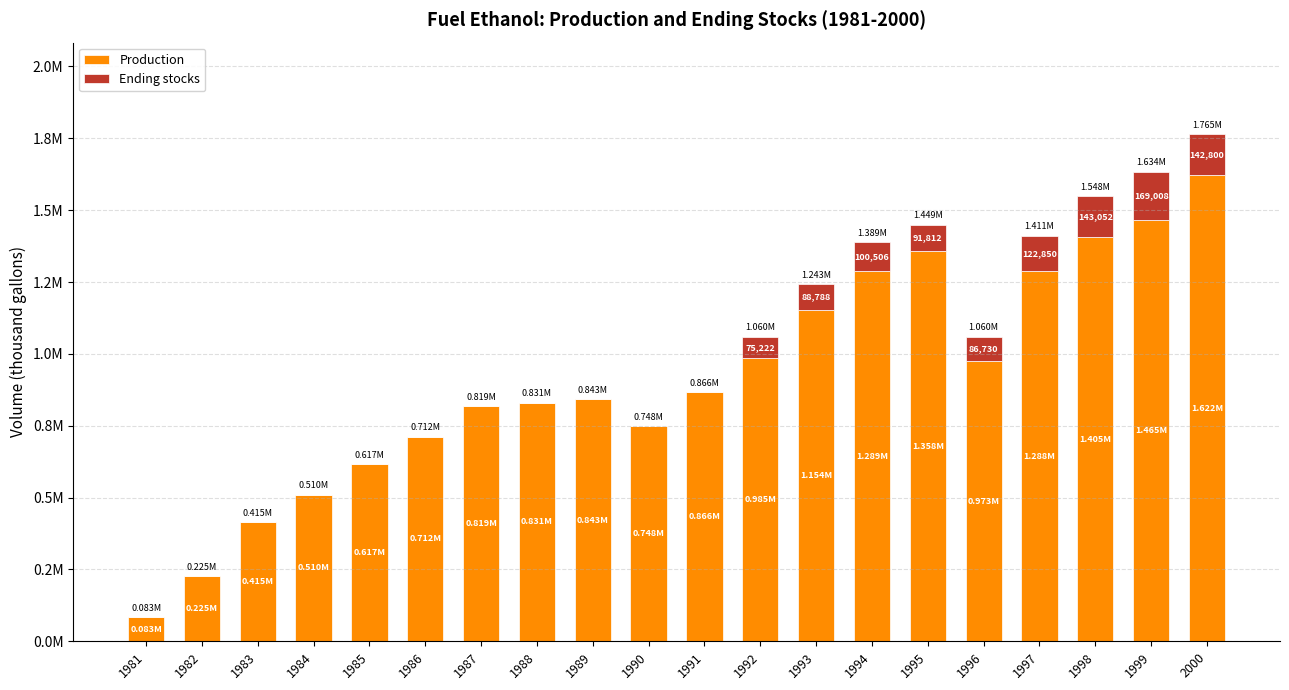

What is the value of the Production bar at the 17th from the left?

1288308.0